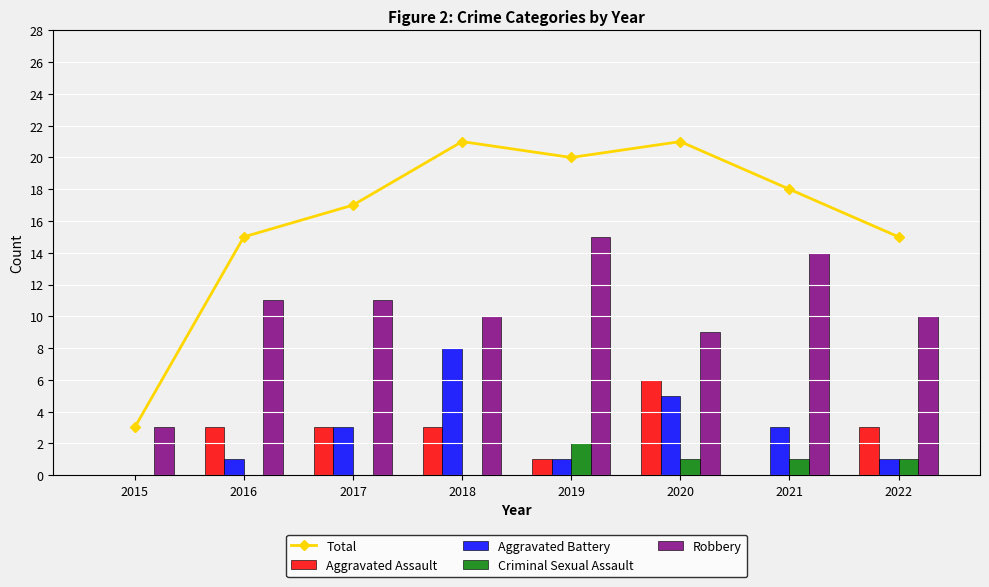

The value of Aggravated Assault at 2022 is 3. True or false?

True